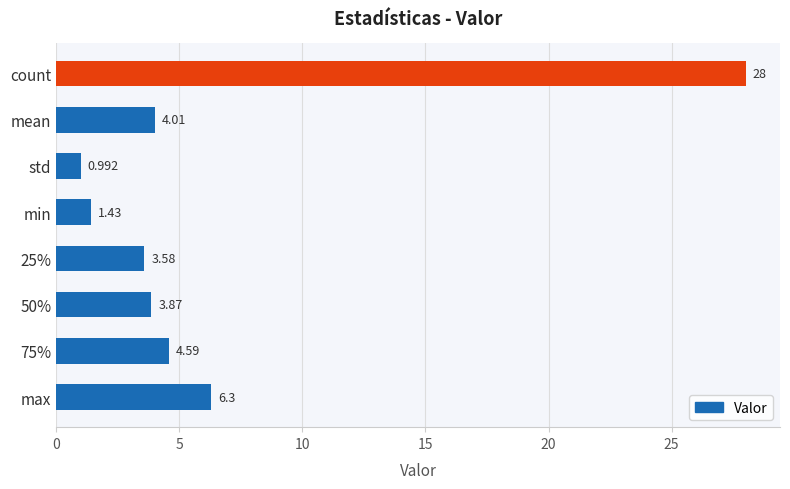

Which label corresponds to the largest value in the chart?

count